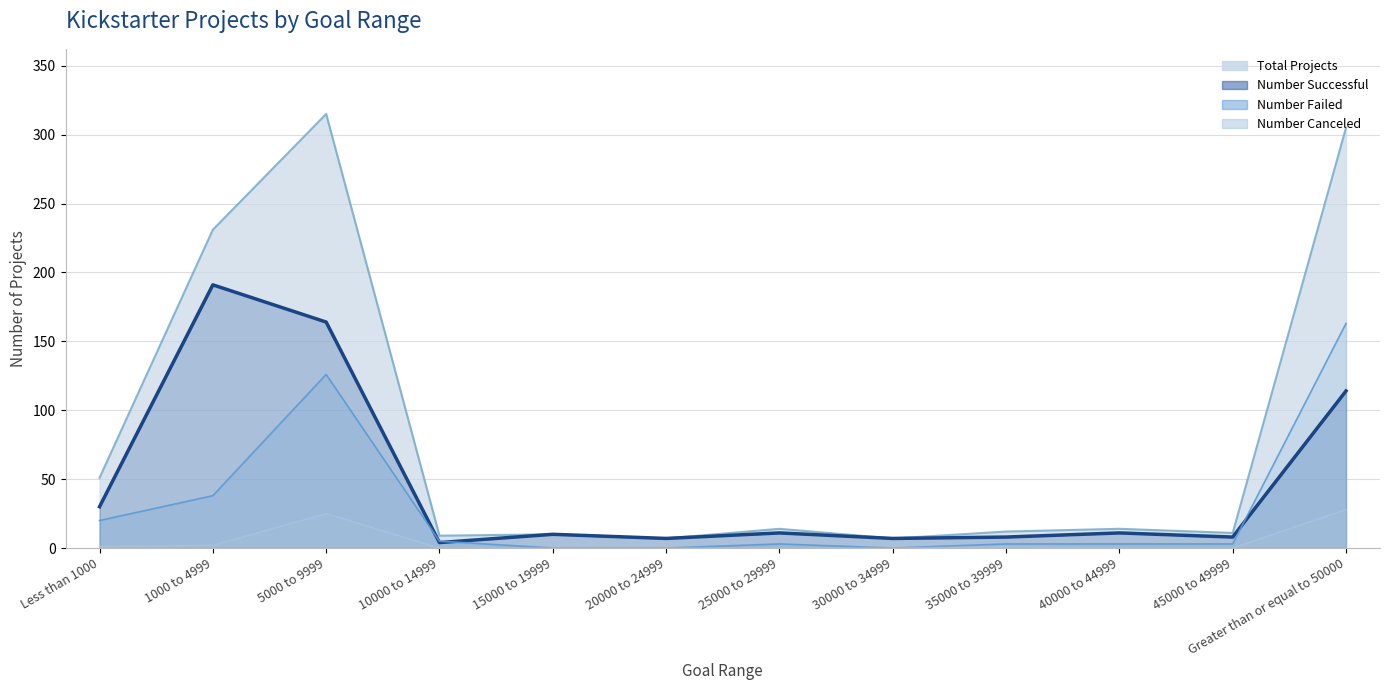

Rank the series by their average value, from lowest to highest.

Number Canceled, Number Failed, Number Successful, Total Projects